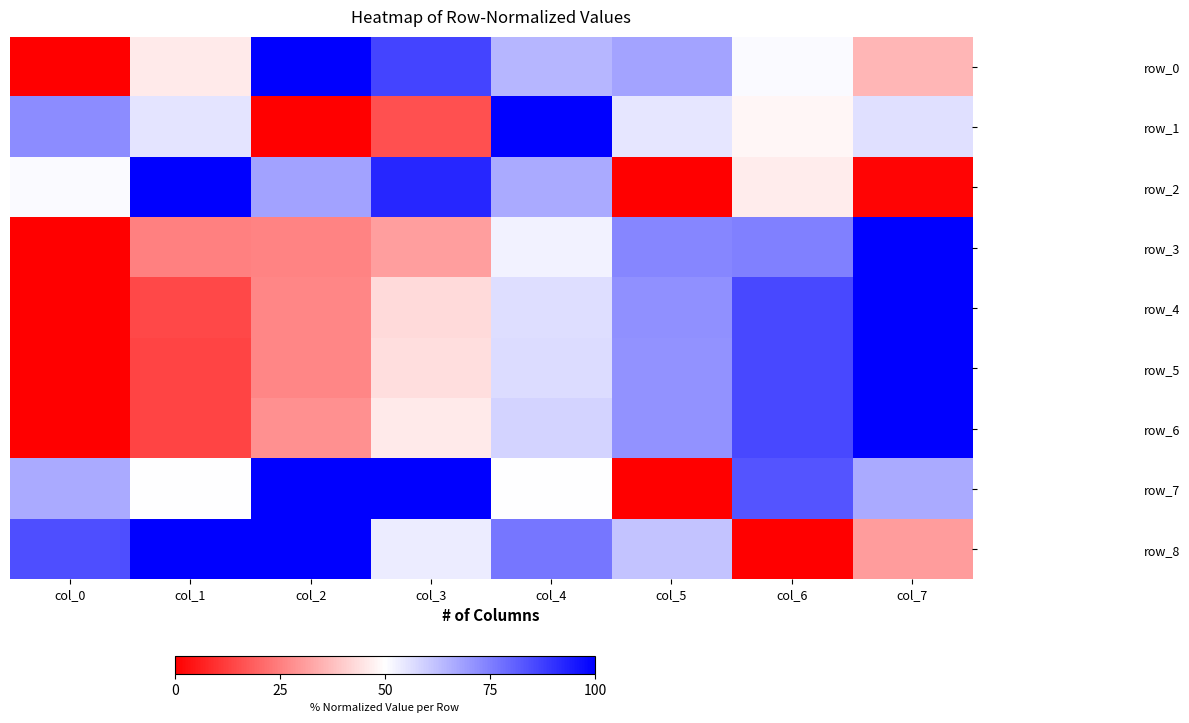

Reading right to left, extract all data points from this chart.

row_0: col_7=0.4	col_6=0.5	col_5=0.7	col_4=0.6	col_3=0.9	col_2=1.0	col_1=0.5	col_0=0.0
row_1: col_7=0.6	col_6=0.5	col_5=0.5	col_4=1.0	col_3=0.2	col_2=0.0	col_1=0.6	col_0=0.7
row_2: col_7=0.0	col_6=0.5	col_5=0.0	col_4=0.7	col_3=0.9	col_2=0.7	col_1=1.0	col_0=0.5
row_3: col_7=1.0	col_6=0.7	col_5=0.7	col_4=0.5	col_3=0.3	col_2=0.3	col_1=0.3	col_0=0.0
row_4: col_7=1.0	col_6=0.9	col_5=0.7	col_4=0.6	col_3=0.4	col_2=0.3	col_1=0.1	col_0=0.0
row_5: col_7=1.0	col_6=0.9	col_5=0.7	col_4=0.6	col_3=0.4	col_2=0.3	col_1=0.1	col_0=0.0
row_6: col_7=1.0	col_6=0.9	col_5=0.7	col_4=0.6	col_3=0.5	col_2=0.3	col_1=0.1	col_0=0.0
row_7: col_7=0.7	col_6=0.8	col_5=0.0	col_4=0.5	col_3=1.0	col_2=1.0	col_1=0.5	col_0=0.7
row_8: col_7=0.3	col_6=0.0	col_5=0.6	col_4=0.8	col_3=0.5	col_2=1.0	col_1=1.0	col_0=0.8